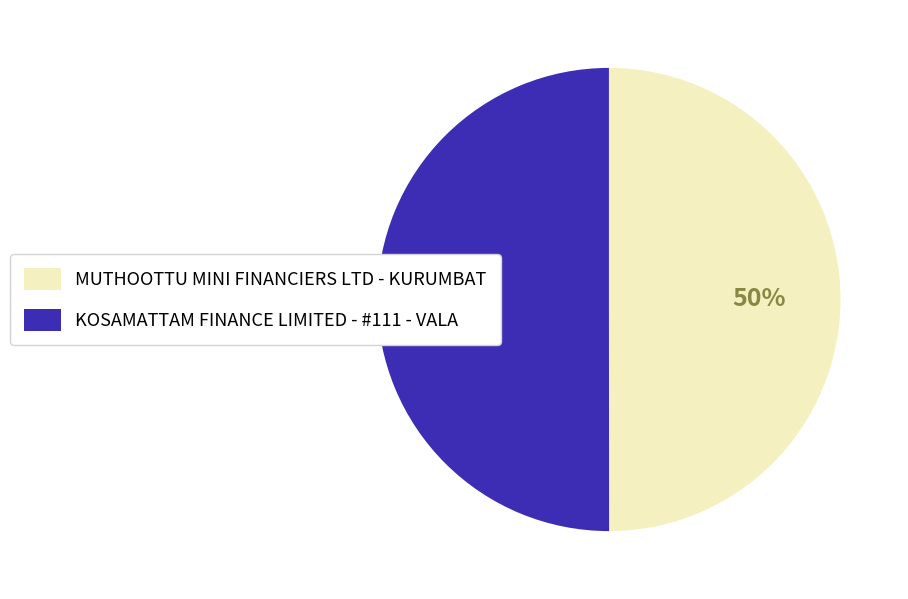

What percentage is the MUTHOOTTU MINI FINANCIERS LTD - KURUMBAT slice, to the nearest percent?

50%